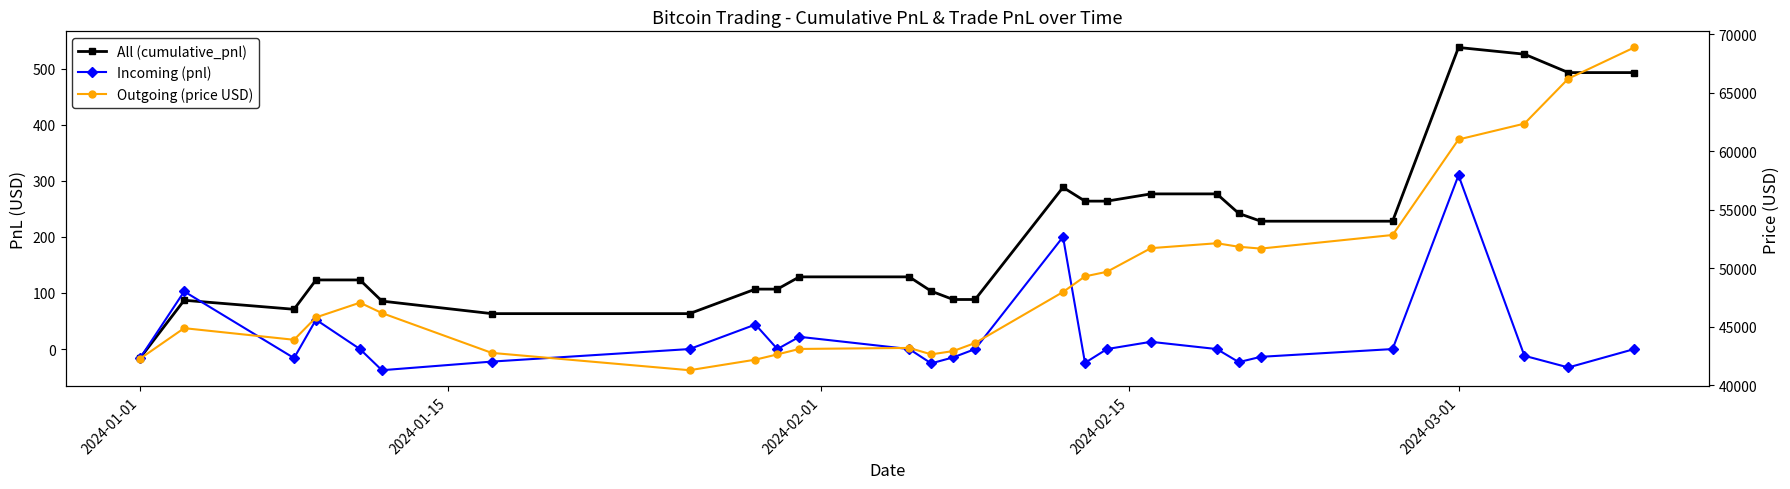

Is the value of Incoming (pnl) at 2024-01-15 greater than the value of Outgoing (price USD) at 6?

No